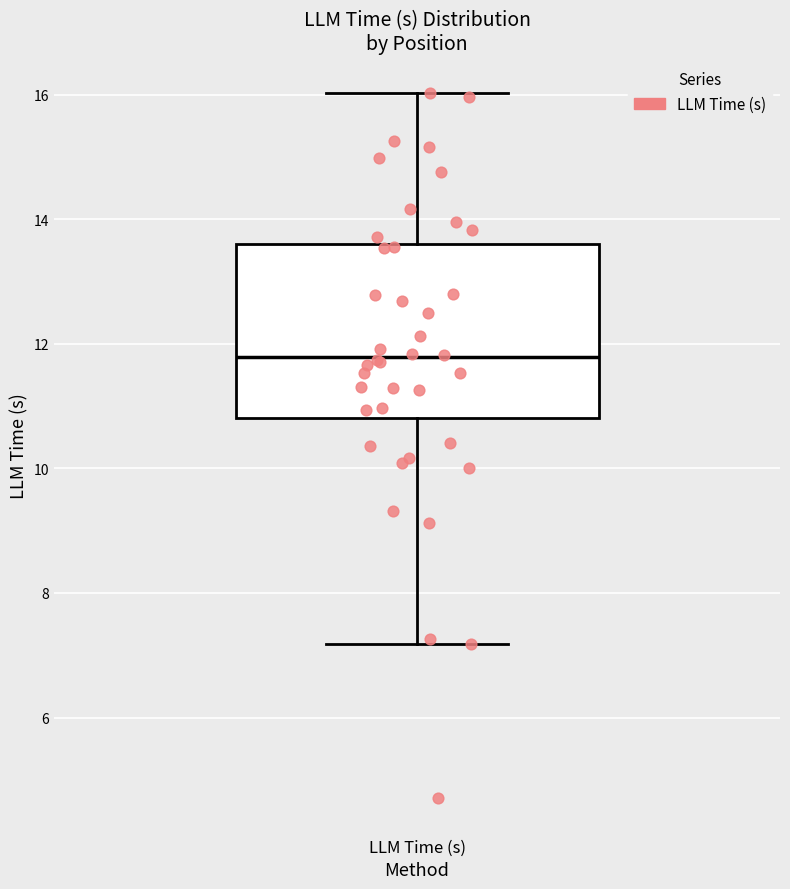

Transcribe this box plot: give where the median line is, the range the box spans, and where the two whiskers end, as read against the y-axis. The values are not printed on the chart, so give them approximately, as read against the axis.

median 11.8, box 10.8 to 13.6, whiskers 7.2 to 16.0